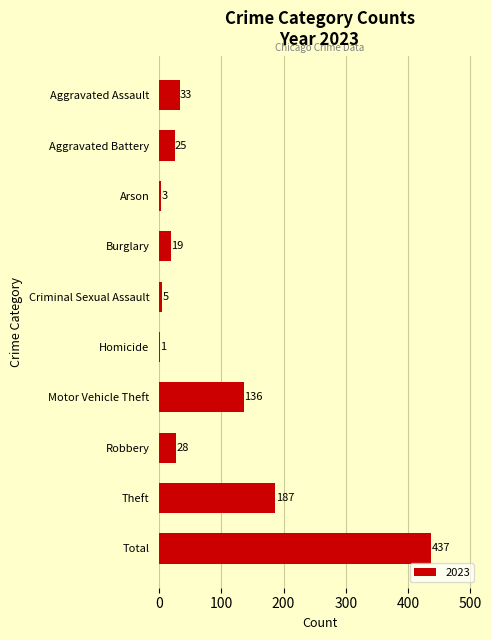

Are the bars grouped side by side (vs. stacked)?

No